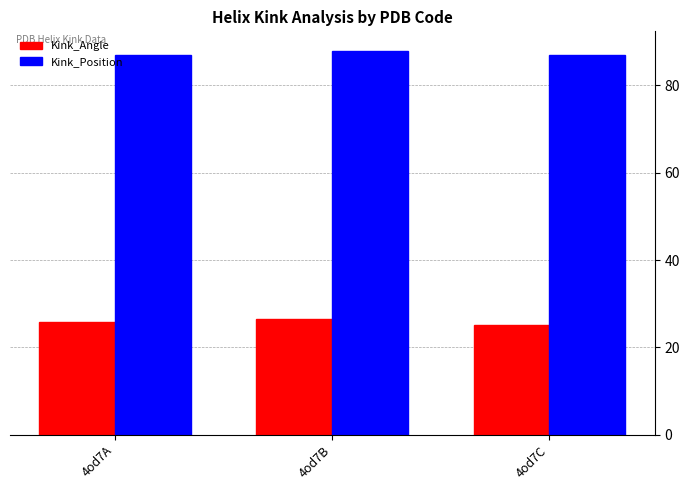

What are all the series names shown in the legend?

Kink_Angle, Kink_Position